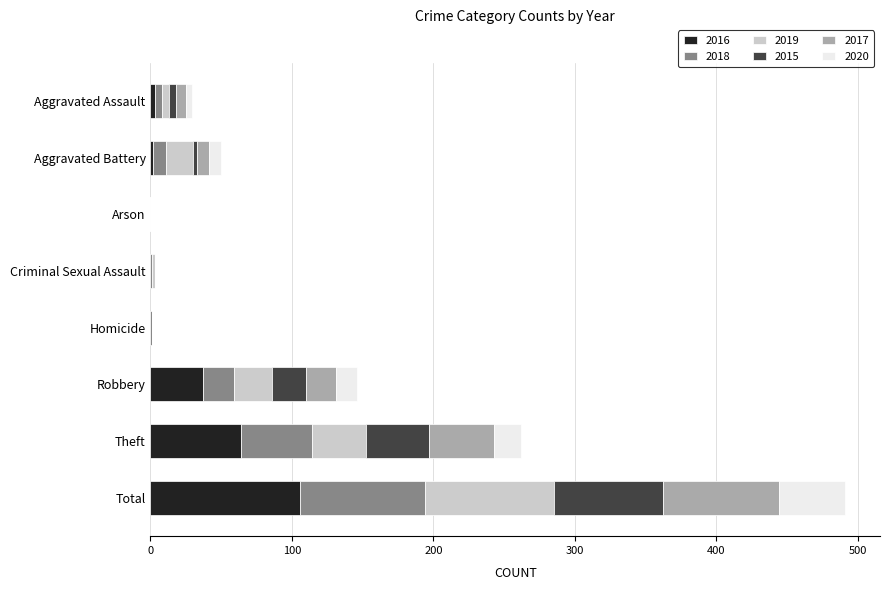

The 2016 series shows 26 at Theft. True or false?

False